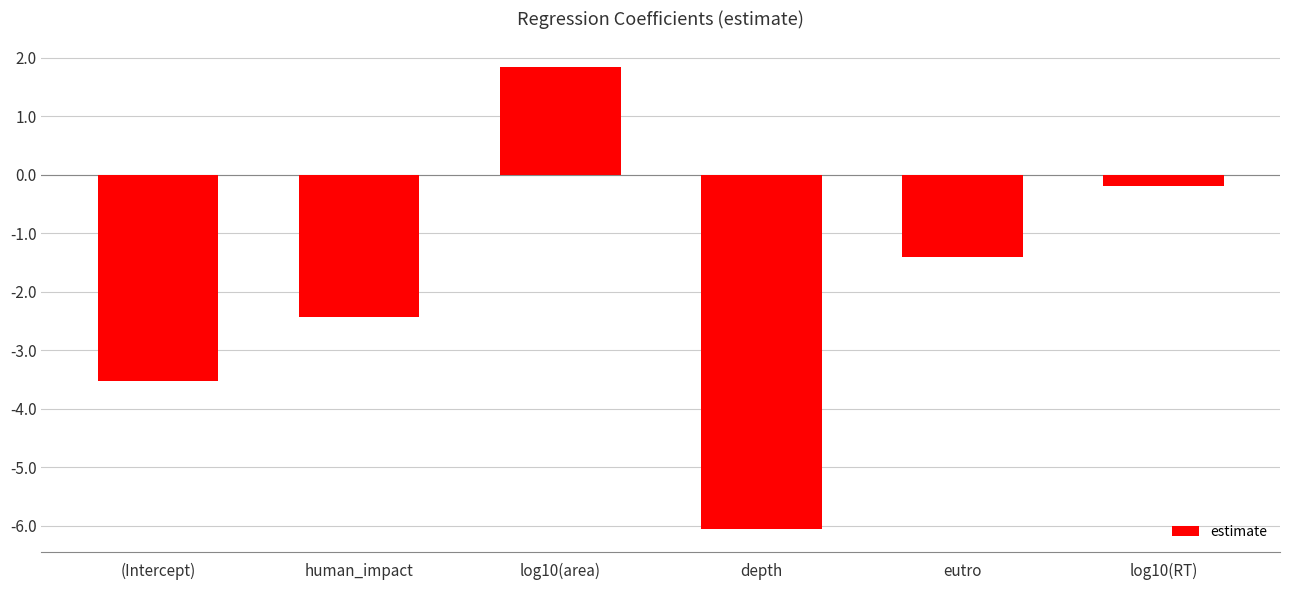

How many bars are there in total?

6